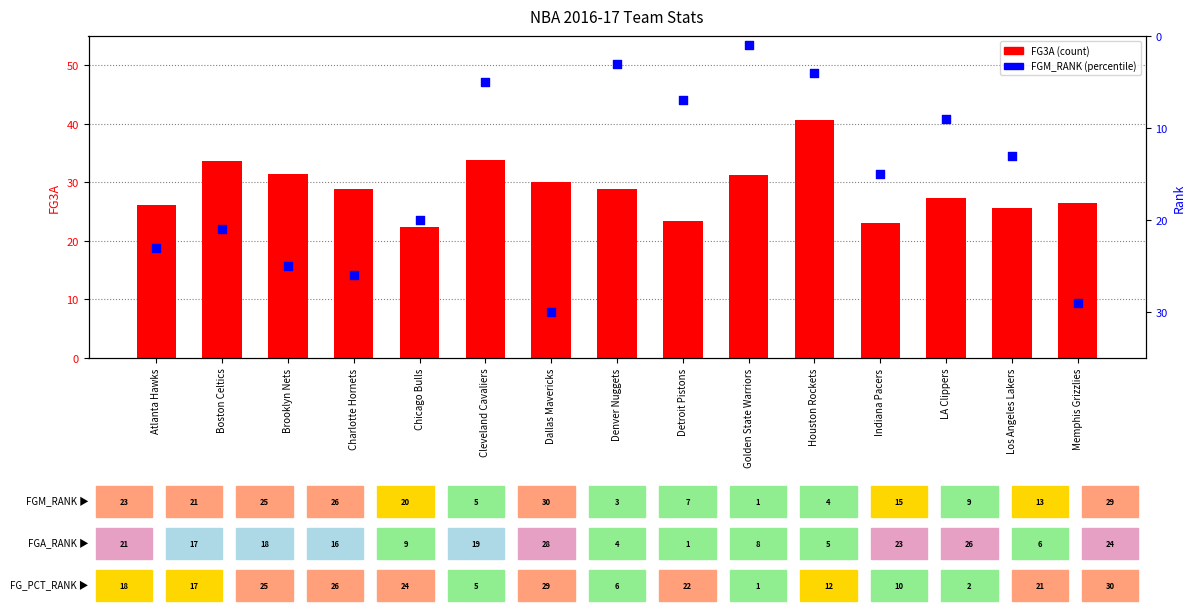

Which series reaches the minimum Y coordinate?

FGM_RANK